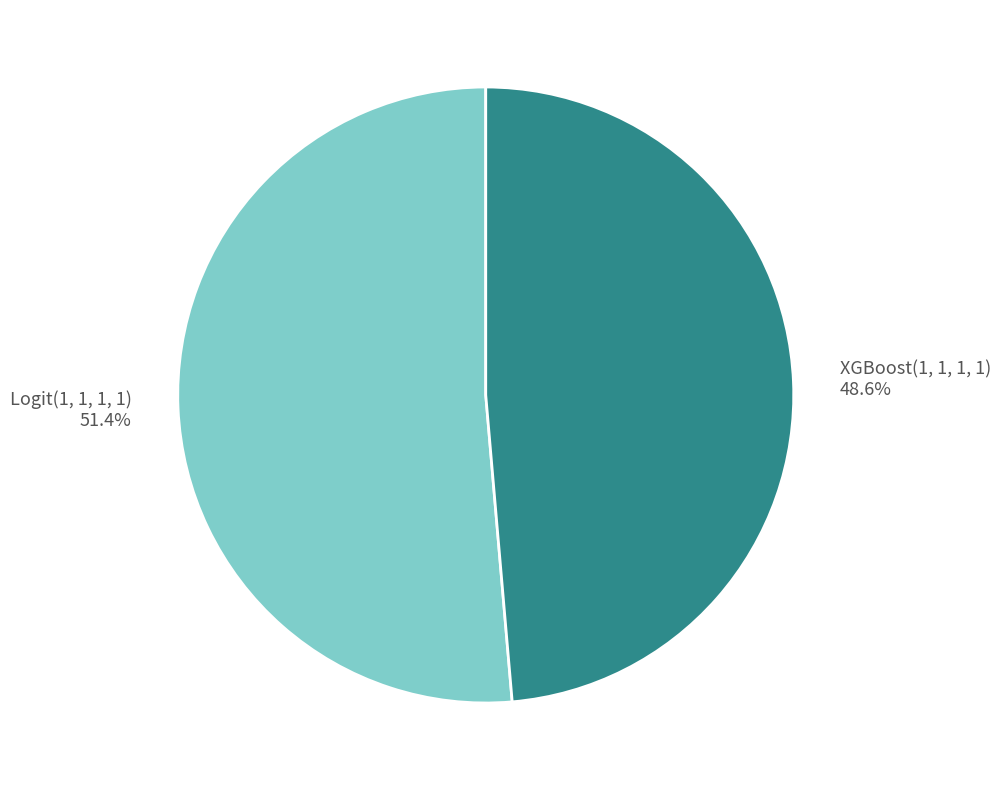

Which slice is the largest?

Logit(1, 1, 1, 1)